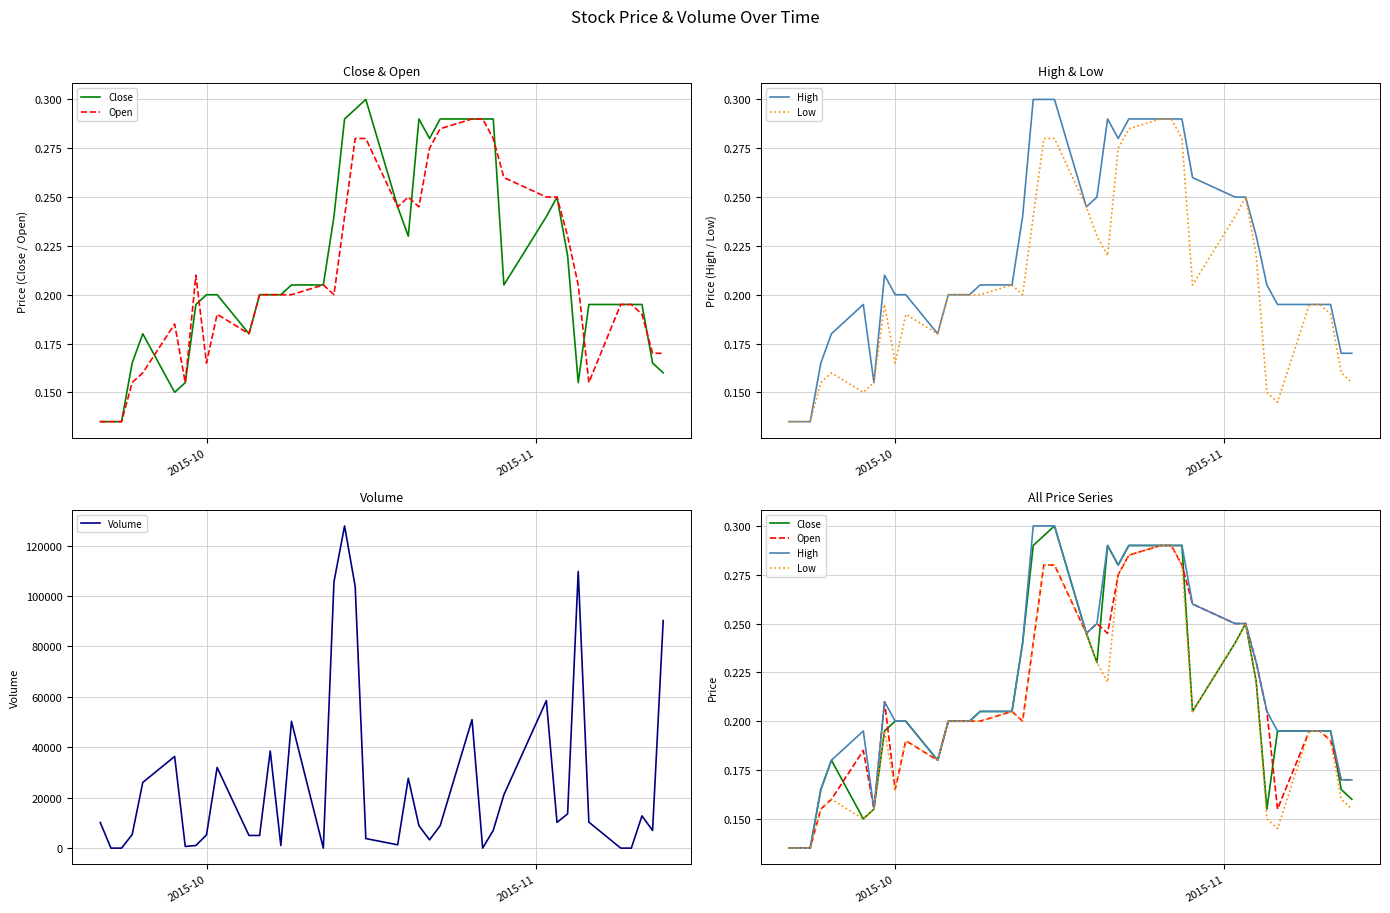

What is the highest value of the Volume series?

127800